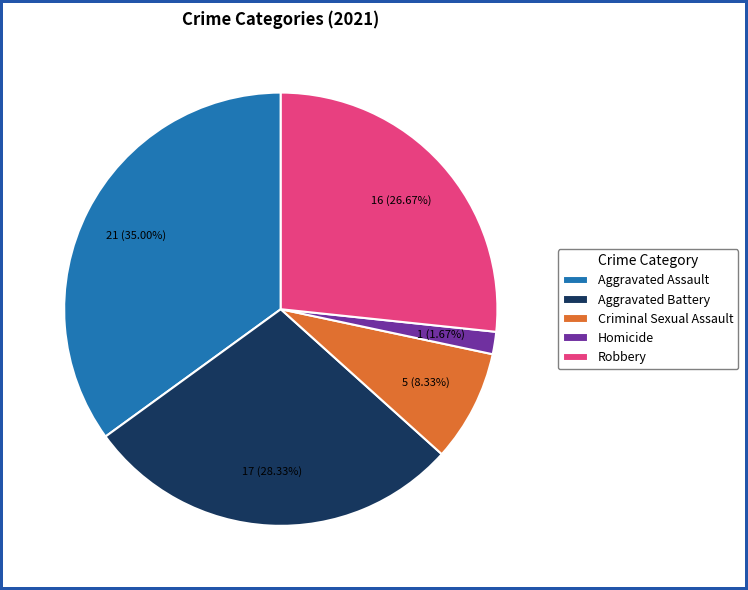

To the nearest percent, what is the average slice percentage?

20%